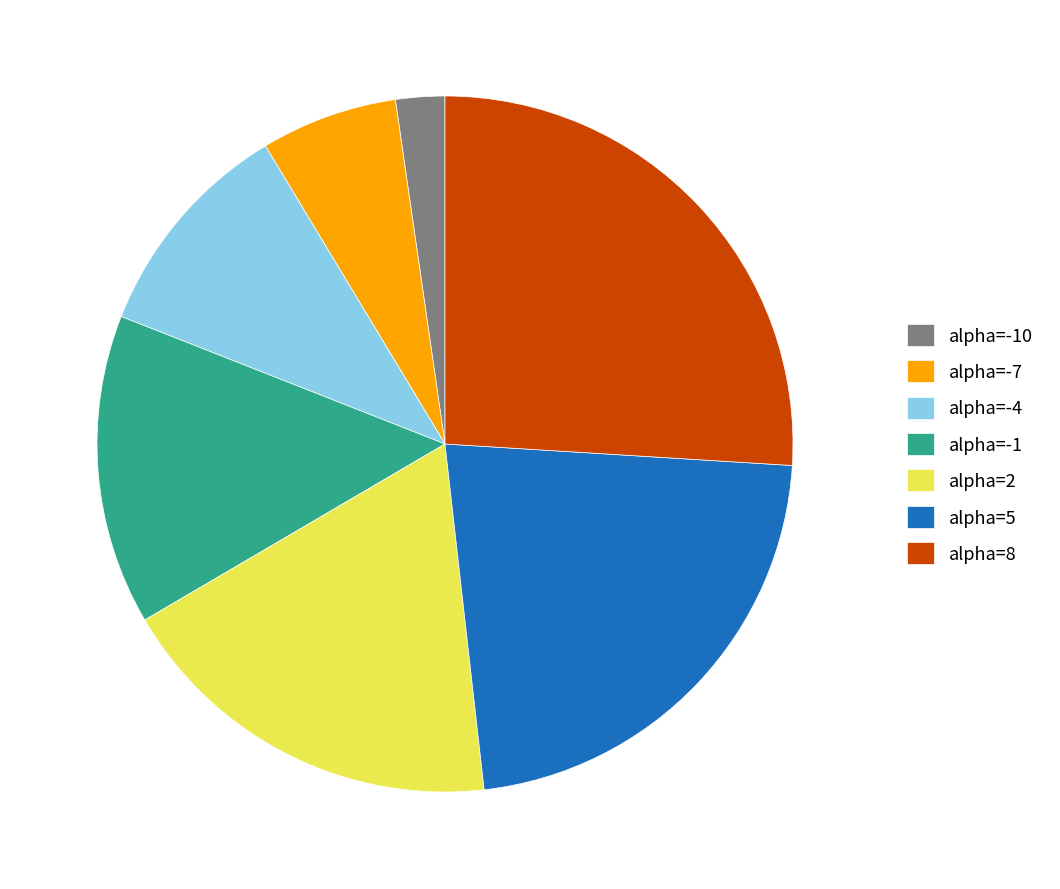

Rank the categories by value from highest to lowest.

alpha=8, alpha=5, alpha=2, alpha=-1, alpha=-4, alpha=-7, alpha=-10